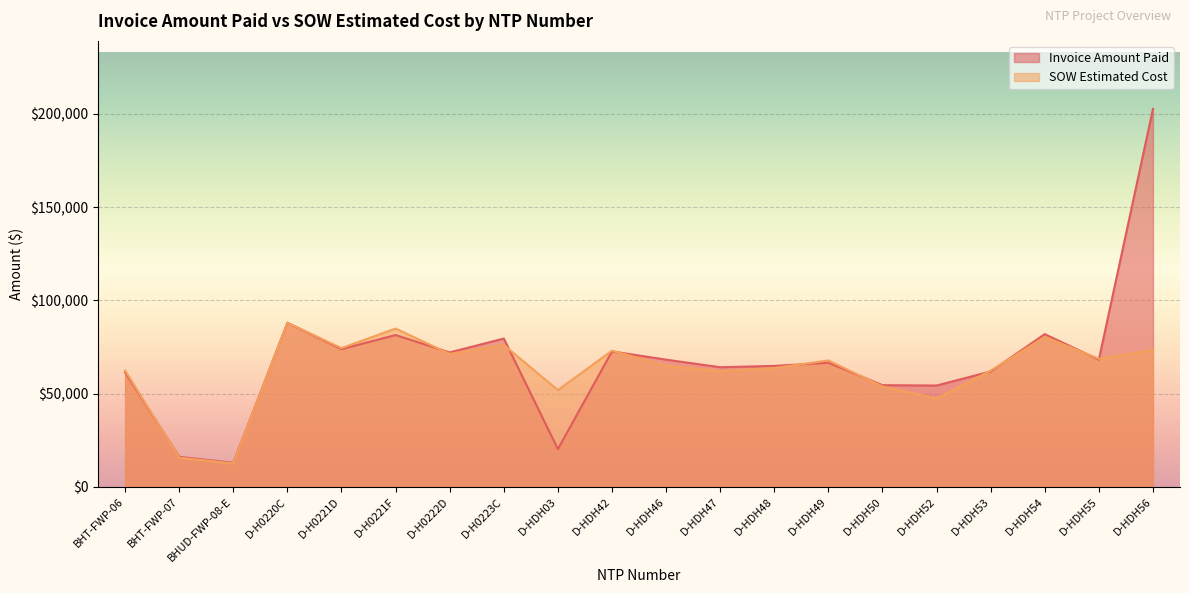

At which category is the sum across all series the highest?

D-HDH56